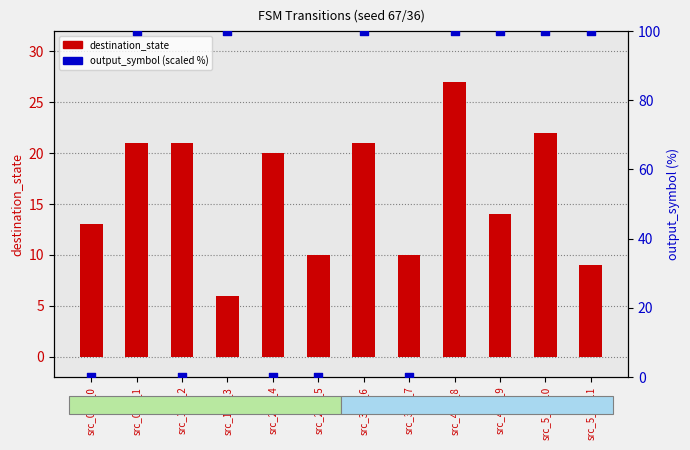

Which series reaches the maximum Y coordinate?

output_symbol (scaled)